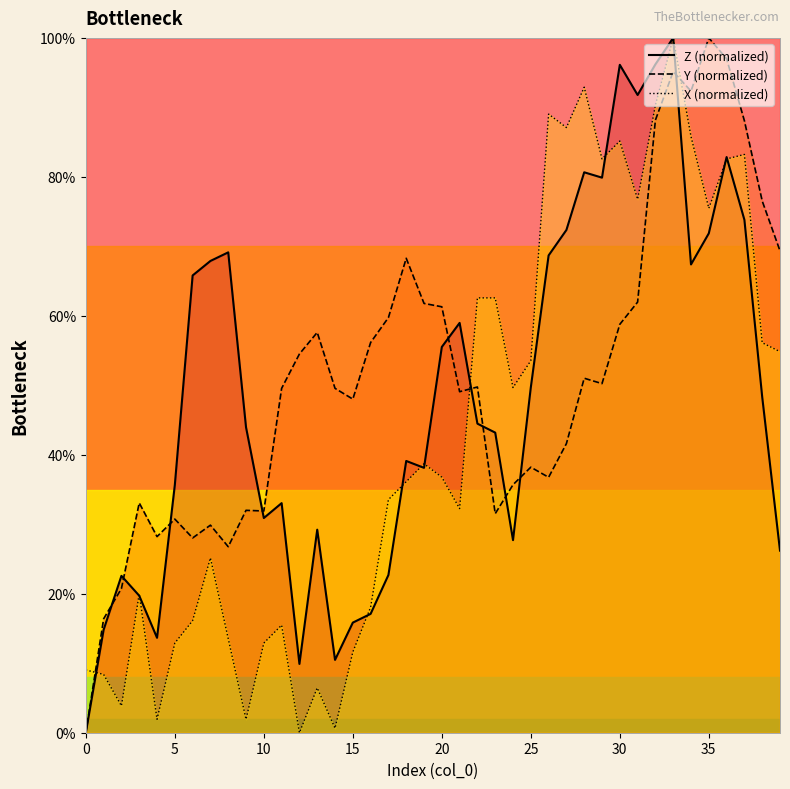

True or false: Z has more than 0 interior local peaks.

True